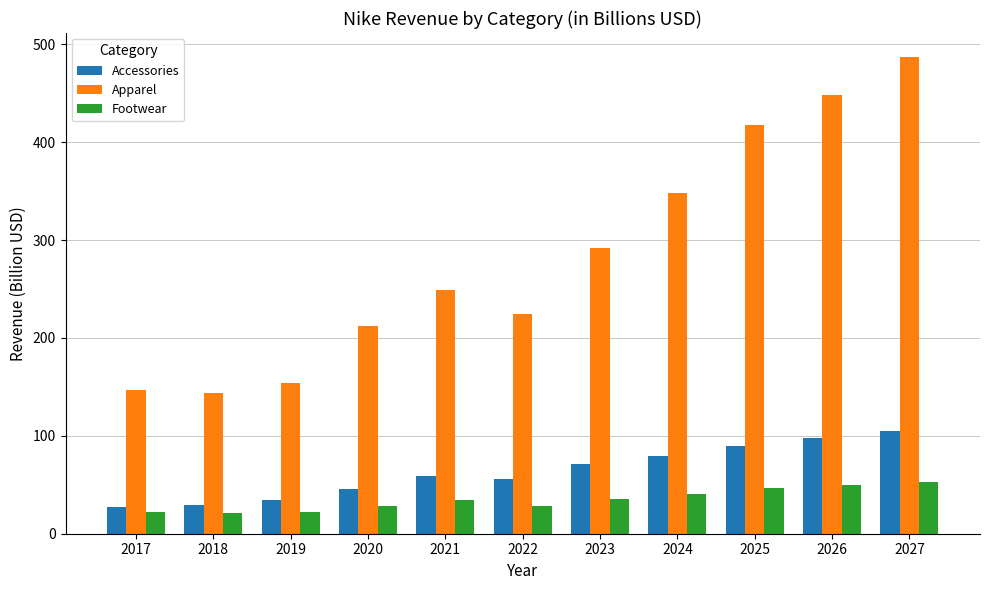

What is the average value of the Footwear series?

34.8